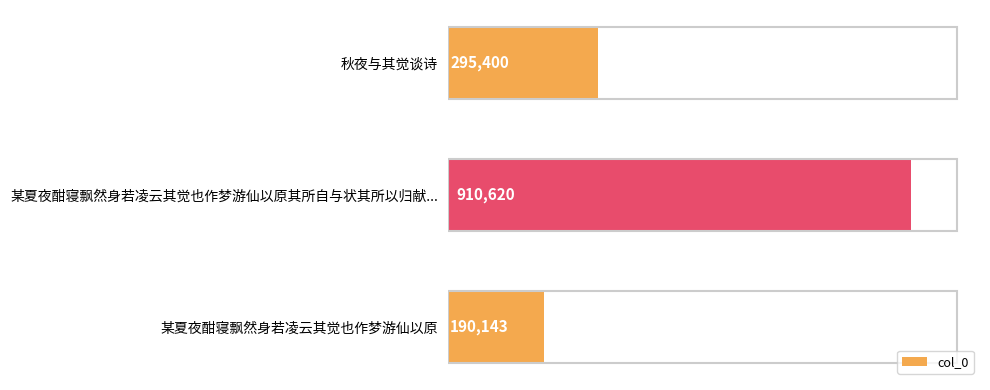

What is the minimum value shown in the chart?

190143